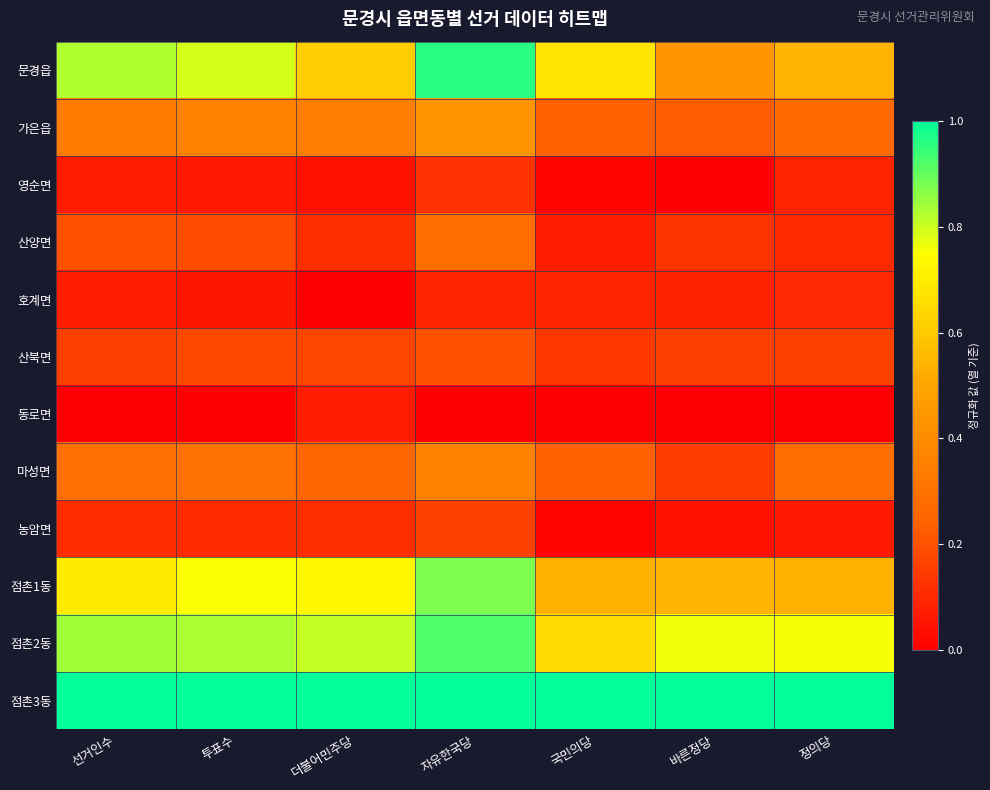

At how many categories does at least one series exceed 0?

7